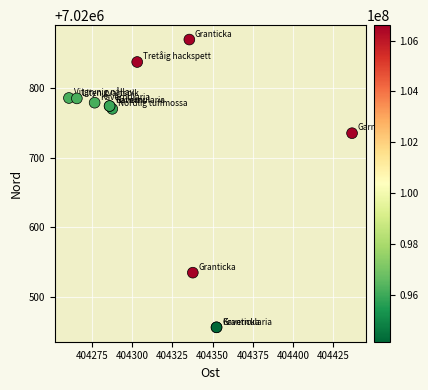

What Y value in the scatter plot is closest to 7020663?

7020735.5